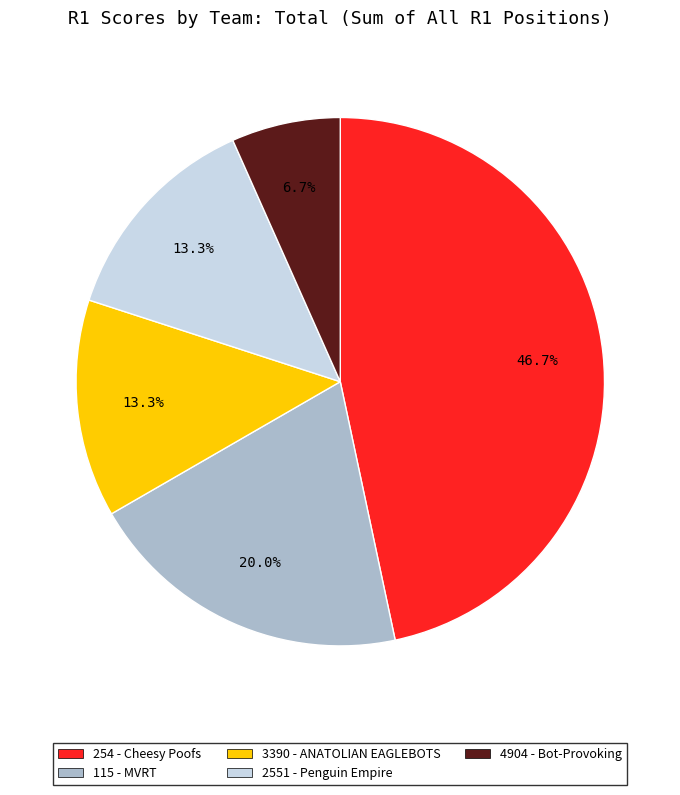

How many slices are in this pie chart?

5